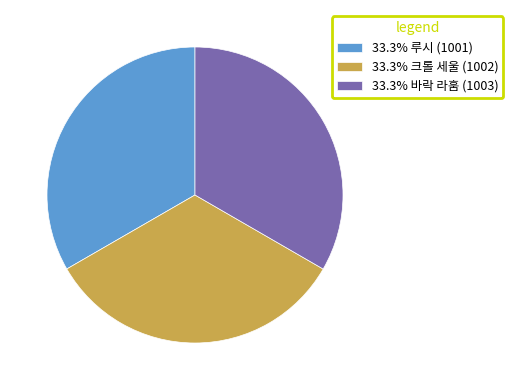

Do 33.3% 바락 라훔 (1003) and 33.3% 크롤 세울 (1002) together represent more than half of the pie?

Yes